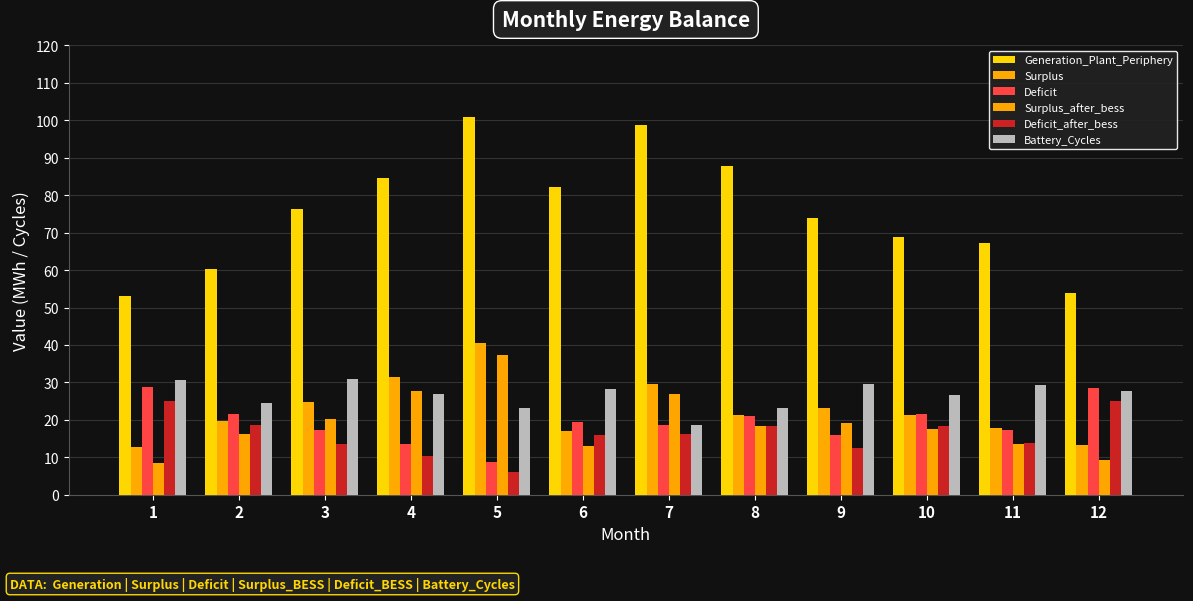

At how many categories does at least one series exceed 75?

6